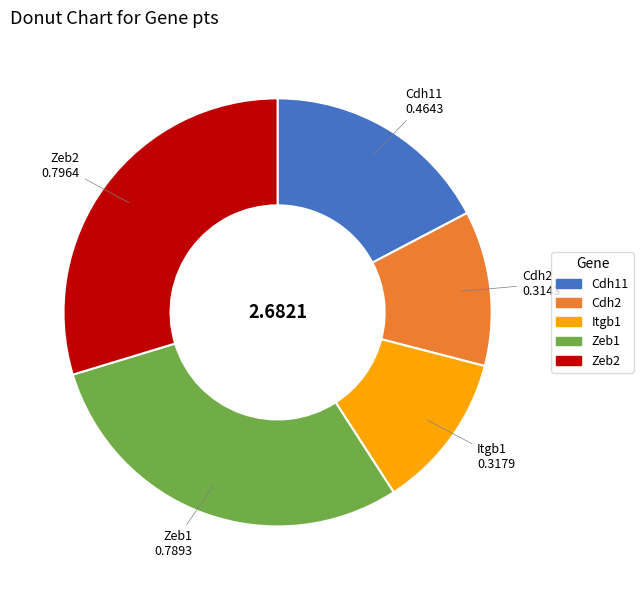

Between Cdh2 and Zeb1, which is larger?

Zeb1